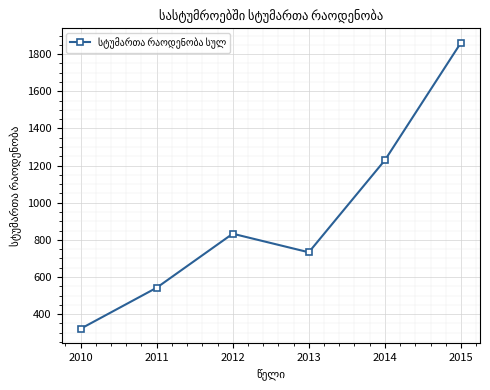

Reading left to right, transcribe all the data shown in this chart.

321	542	833	733	1229	1862